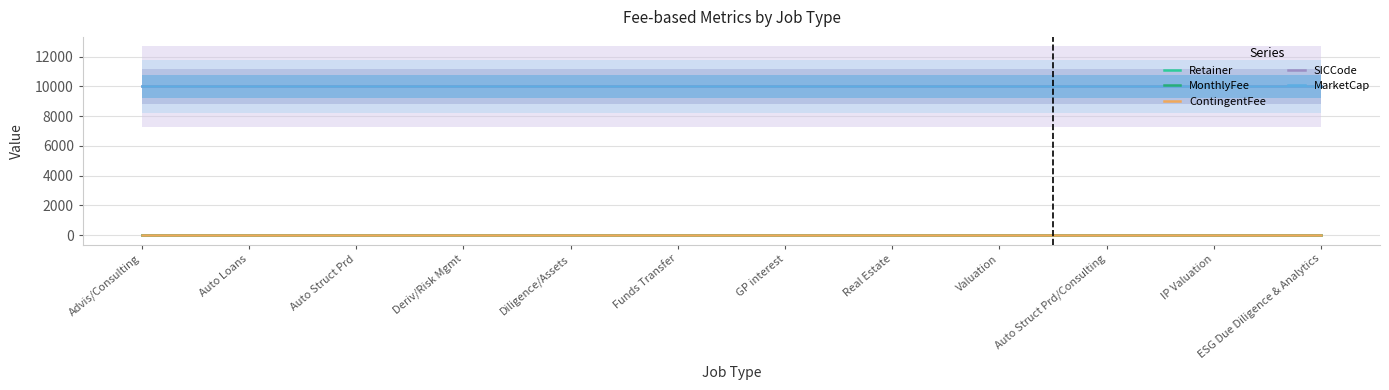

Read the MarketCap value at Funds Transfer.

10000